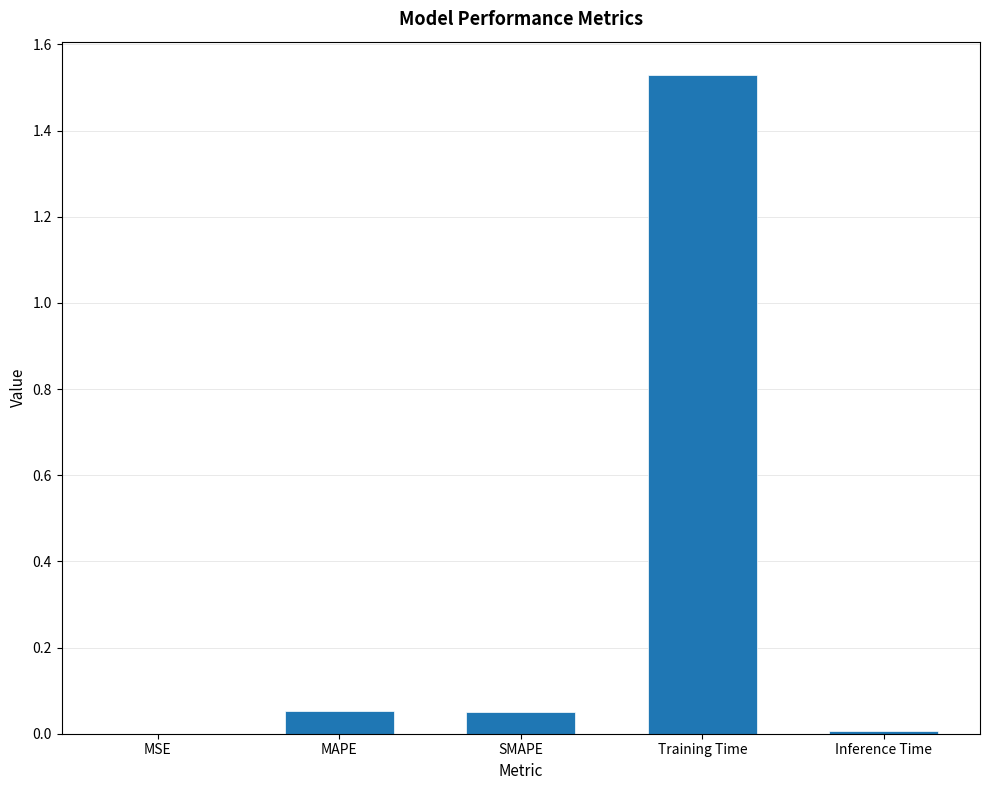

Which label corresponds to the largest value in the chart?

Training Time